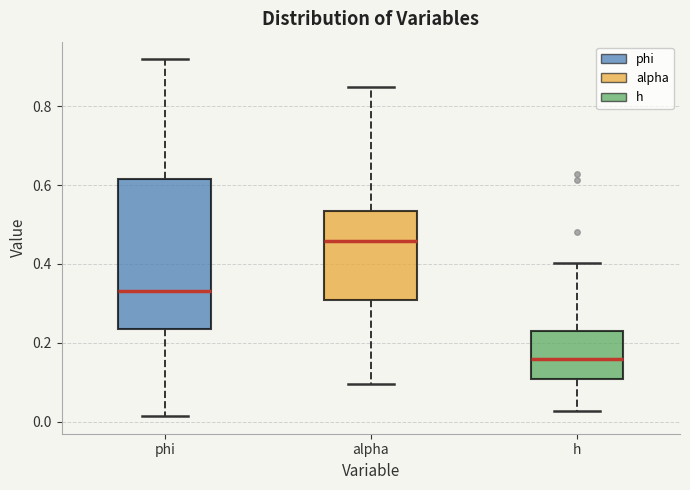

Reading left to right, read every box against the y-axis: the position of its median line, the range the box covers, and the ends of its whiskers. The values are not printed on the chart, so give them approximately, as read against the axis.

phi: median 0.34, box 0.24 to 0.62, whiskers 0.02 to 0.92
alpha: median 0.46, box 0.30 to 0.54, whiskers 0.10 to 0.86
h: median 0.16, box 0.10 to 0.24, whiskers 0.02 to 0.40